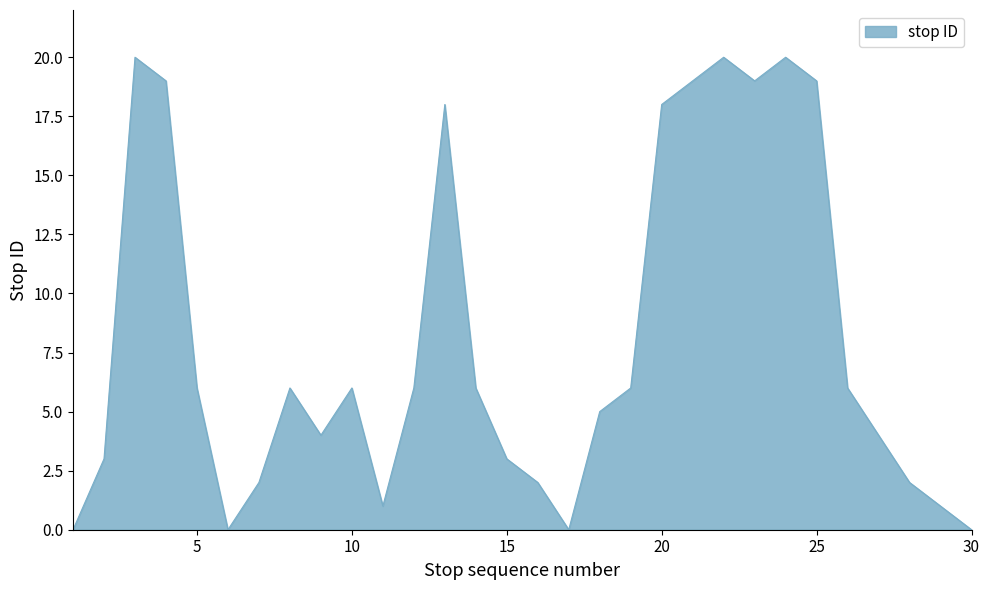

What is the difference between the maximum and minimum values?

20